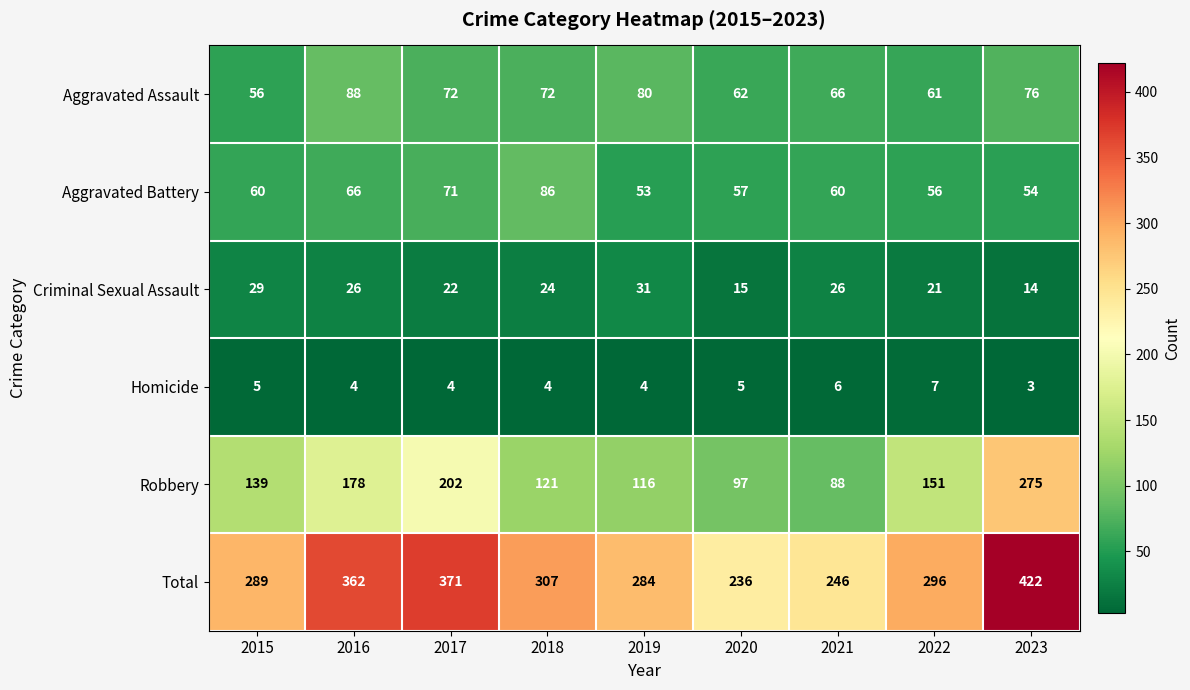

What is the approximate value of Homicide at 2019?

4